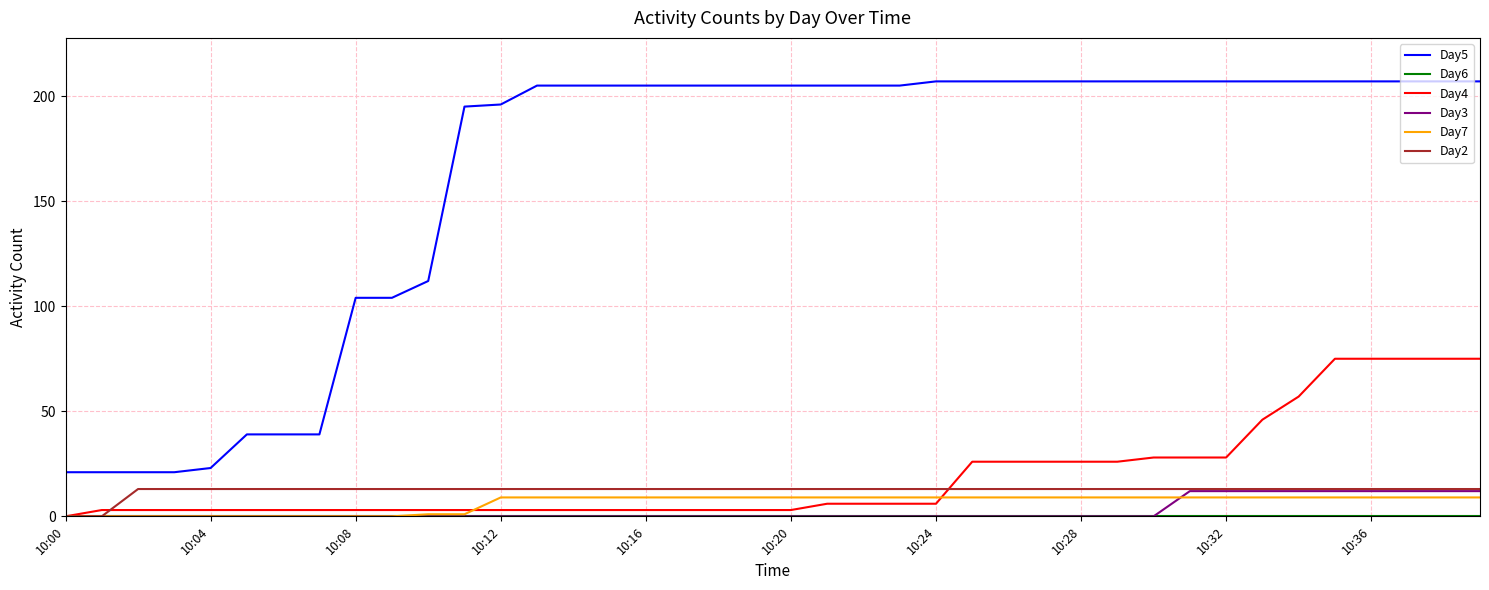

True or false: Day2 and Day5 cross at least once.

False